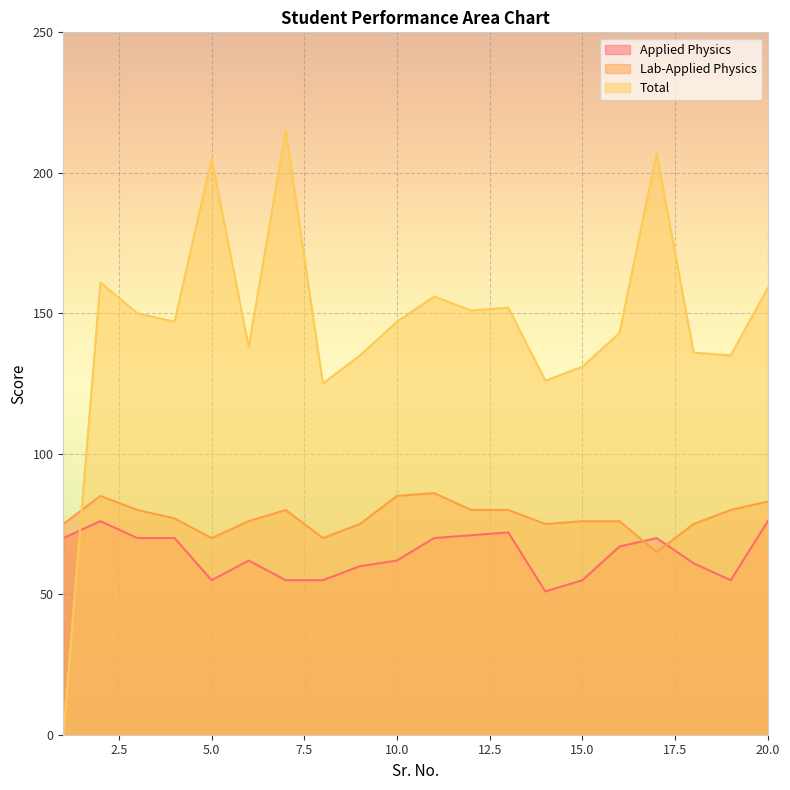

How many lines are shown in the chart?

3